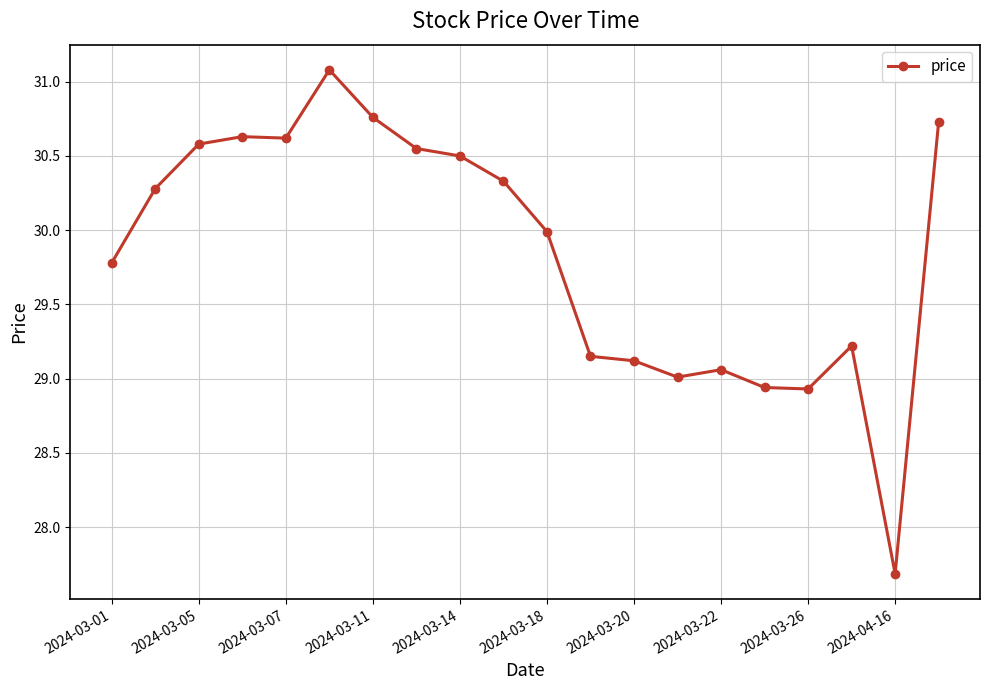

True or false: the data has more than 0 interior local peaks.

True